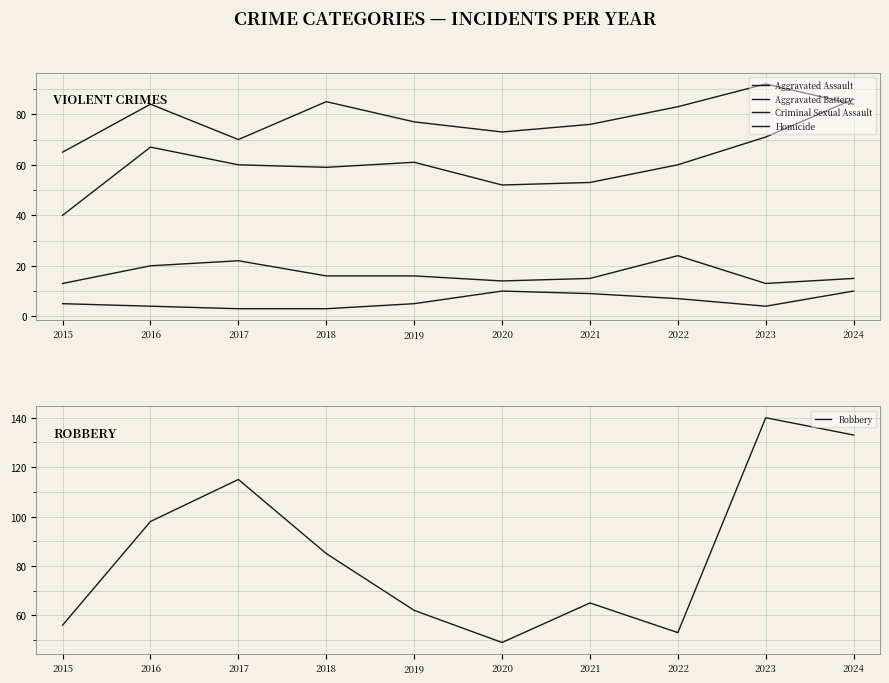

How many interior local valleys does the Criminal Sexual Assault series have?

2